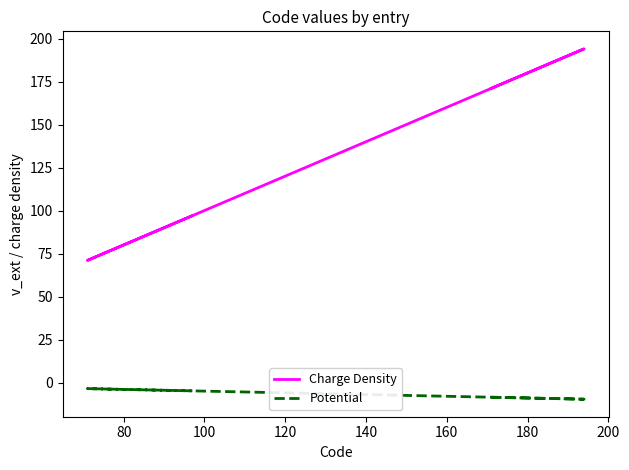

True or false: Charge Density and Potential cross at least once.

False